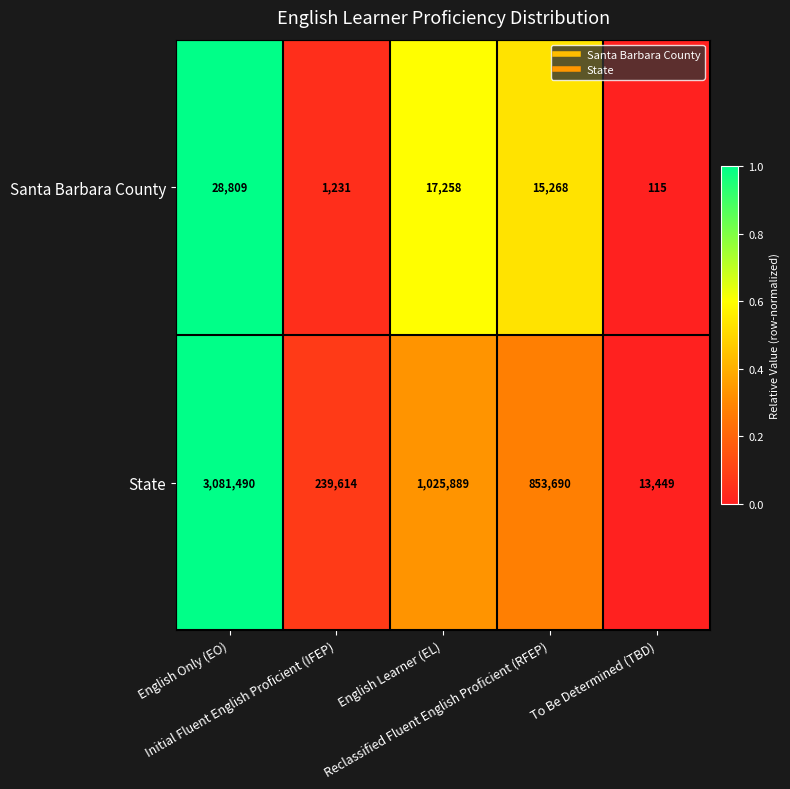

What is the difference between the maximum and minimum values in the State series?

3068041